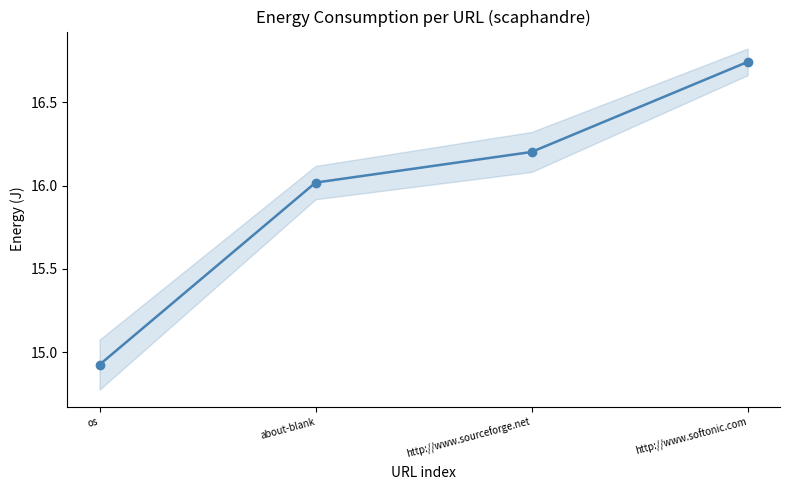

True or false: there are more than 1 points higher than both neighbors.

False